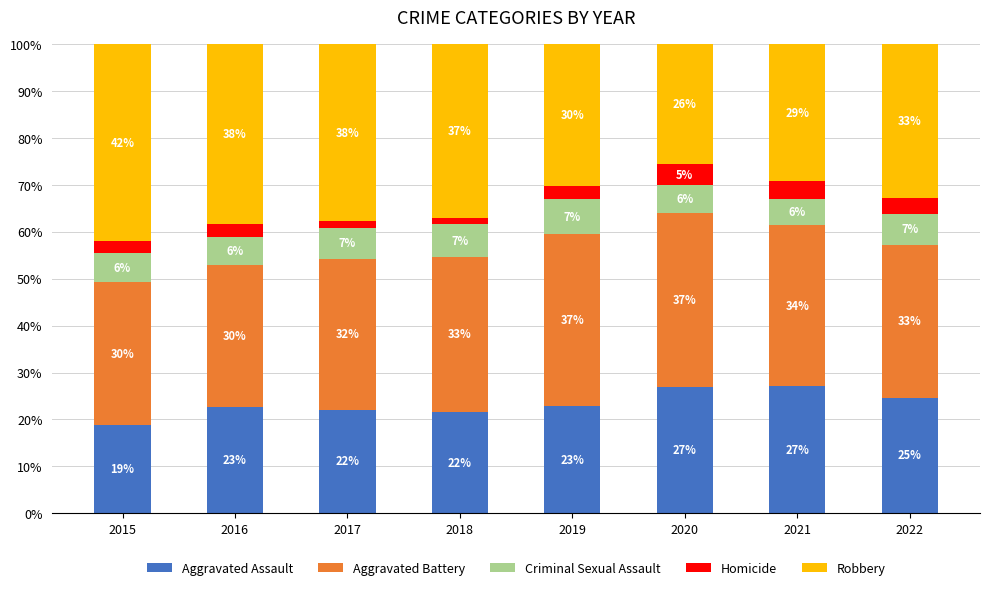

What are all the series names shown in the legend?

Aggravated Assault, Aggravated Battery, Criminal Sexual Assault, Homicide, Robbery